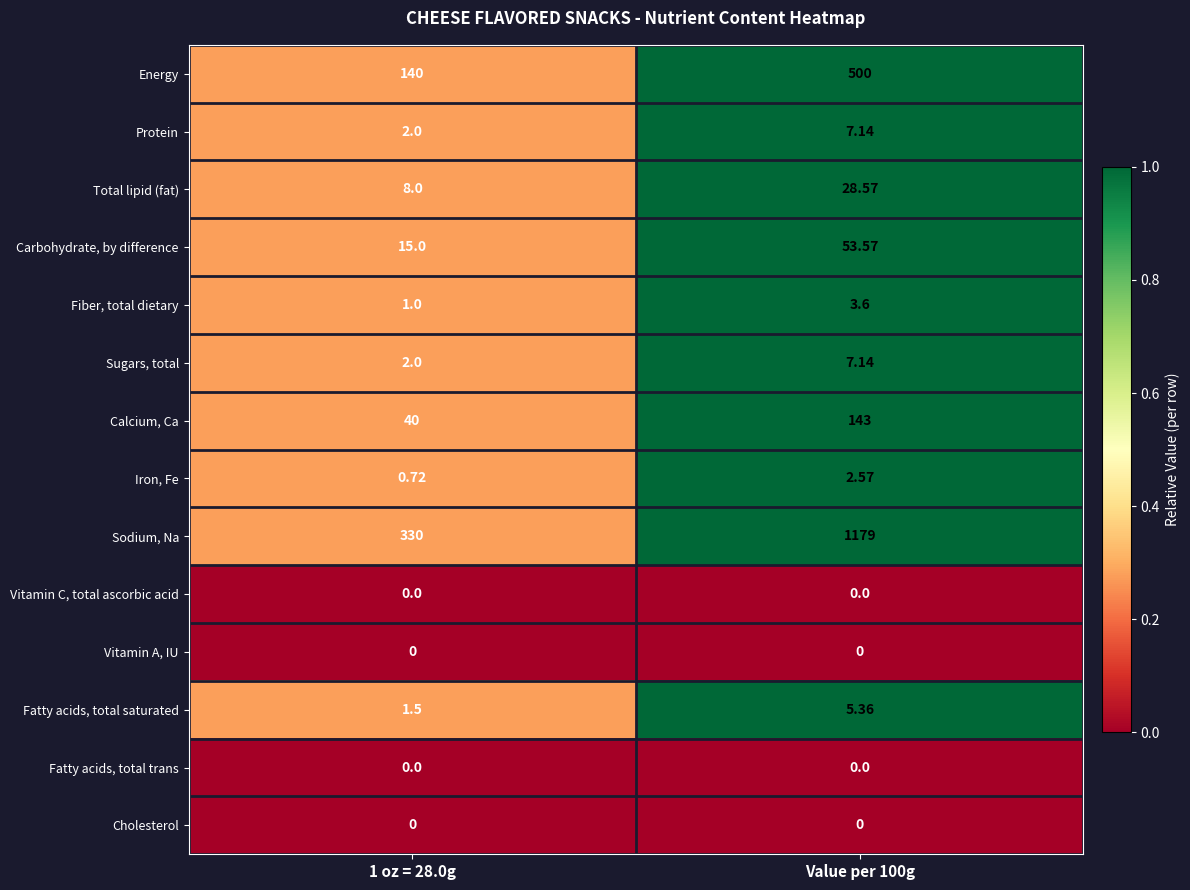

Which series has the largest total across all categories?

Sodium, Na